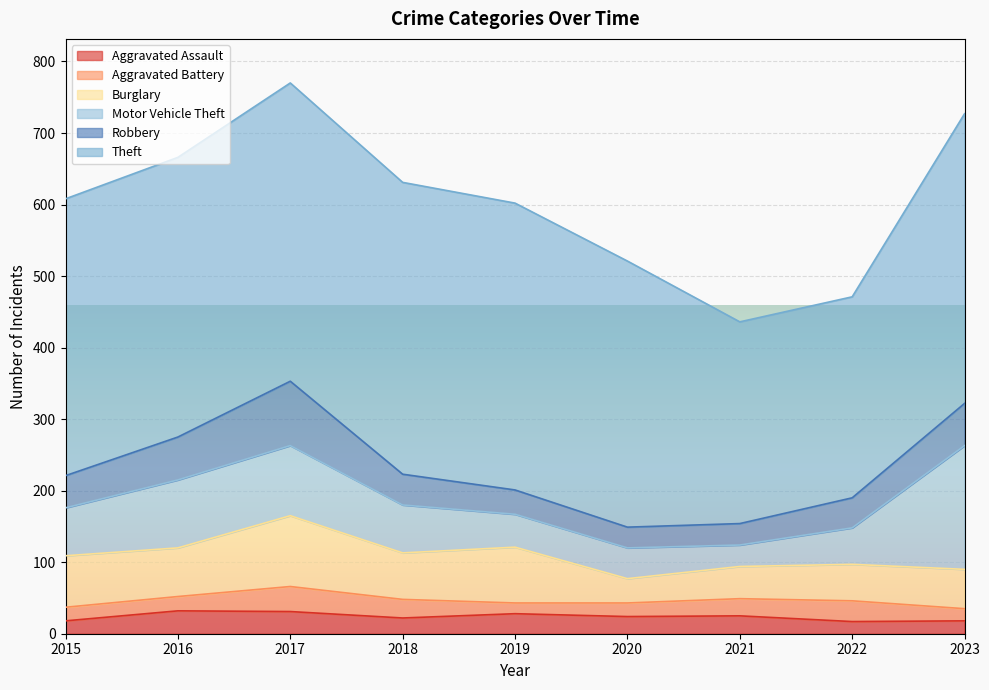

Does the chart display data point markers on the line(s)?

No